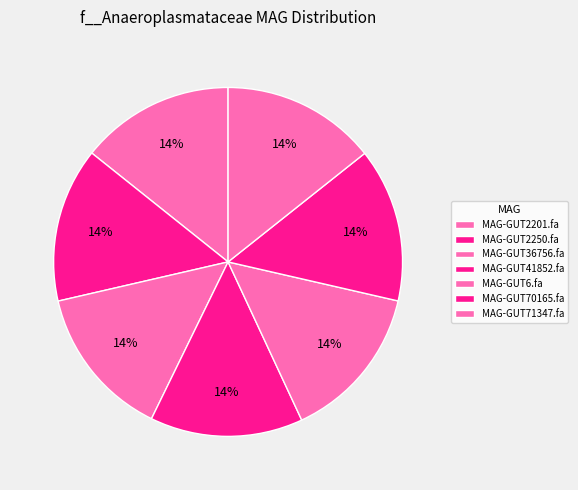

Approximately how many times larger is the value at MAG-GUT41852.fa compared to MAG-GUT70165.fa?

1.0